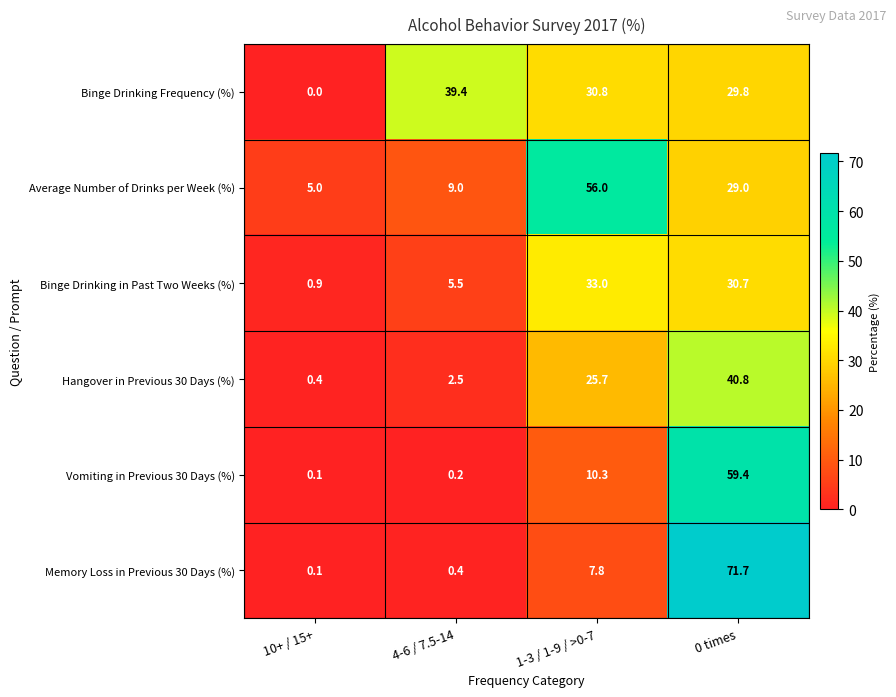

The Average Number of Drinks per Week (%) series shows 9.0 at 4-6 / 7.5-14. True or false?

True